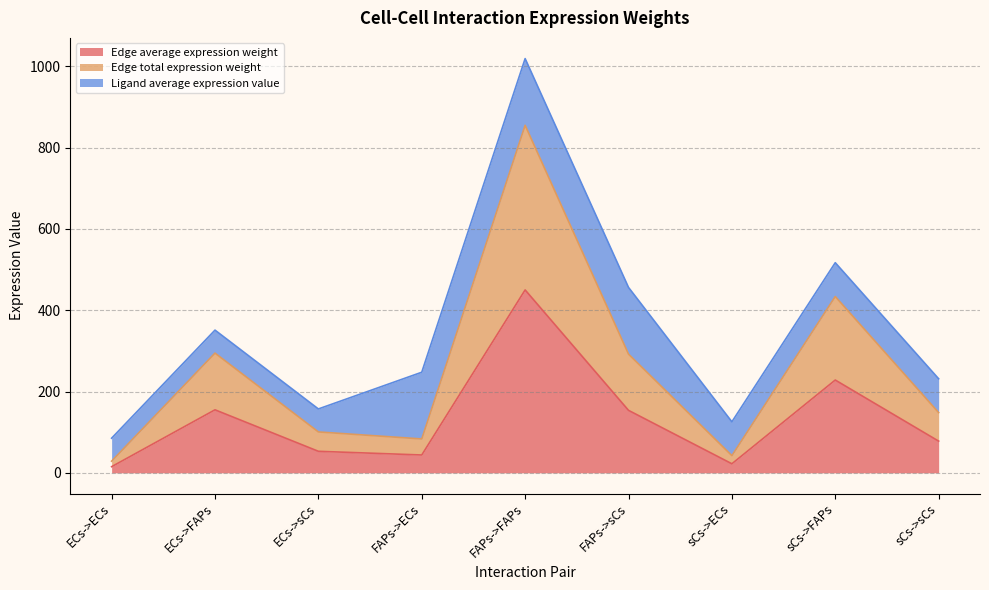

Where does the Edge total expression weight series first go above 148?

ECs->FAPs